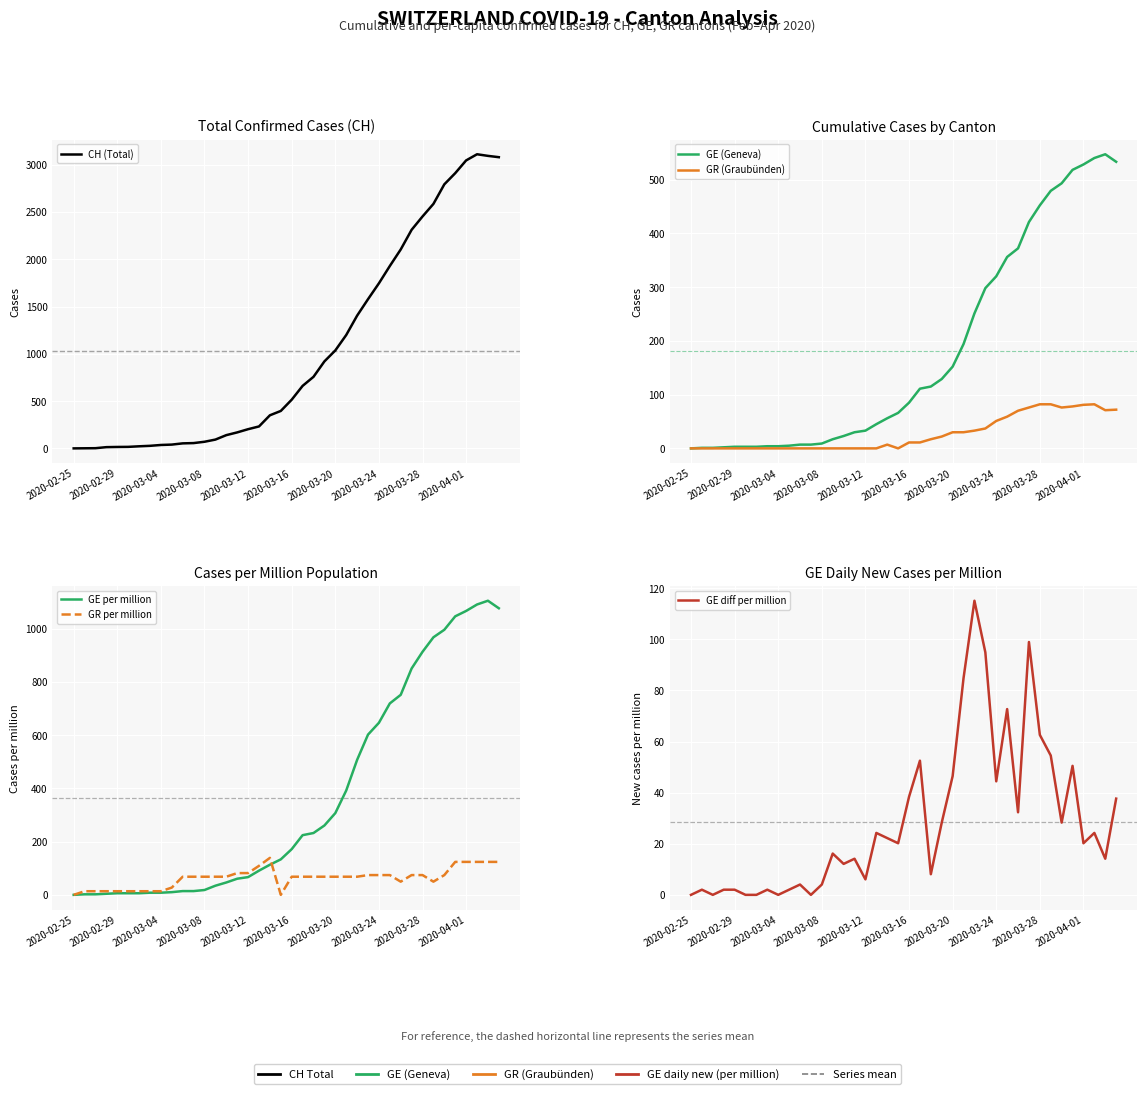

Which category has the lowest value in the GE diff per million series?

2020-02-25